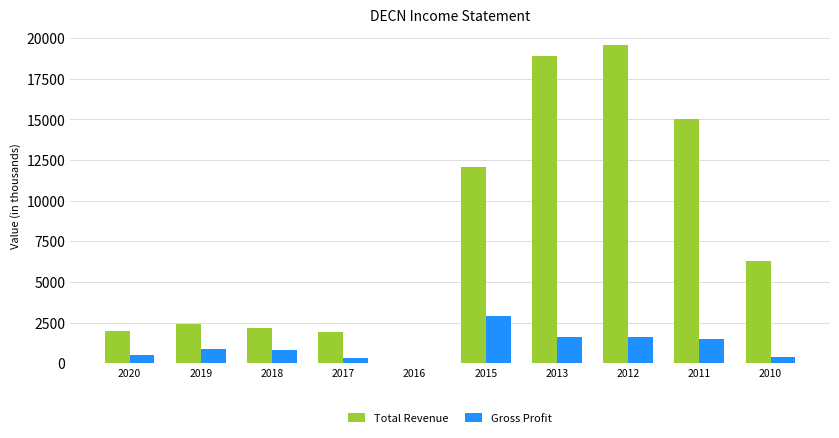

True or false: Total Revenue has a value of 2200 at 2018.

True